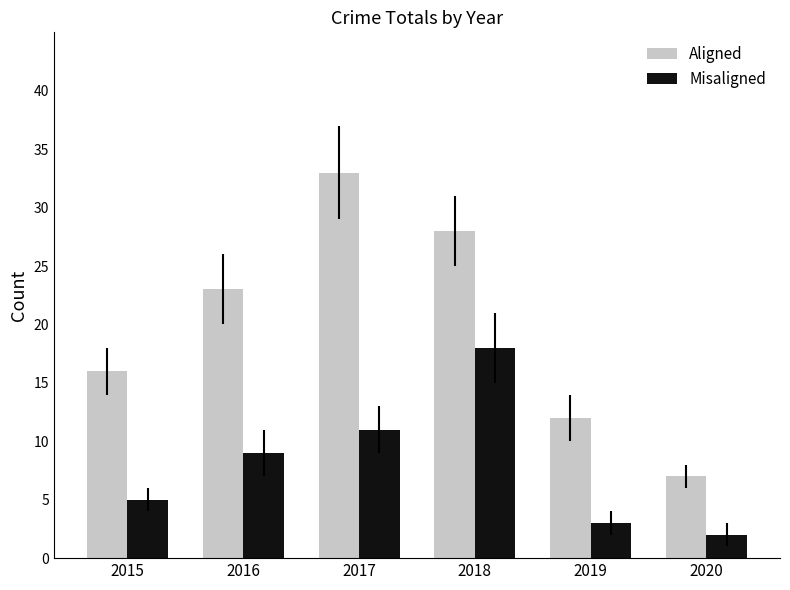

Read the Misaligned value at 2015.

5